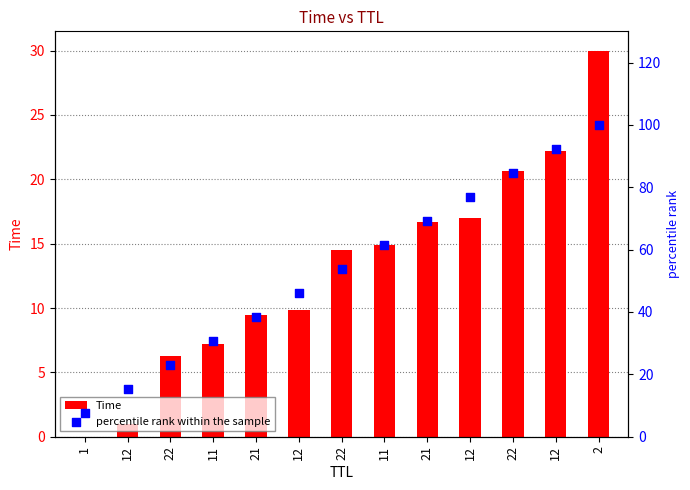

At which category is the sum across all series the highest?

2